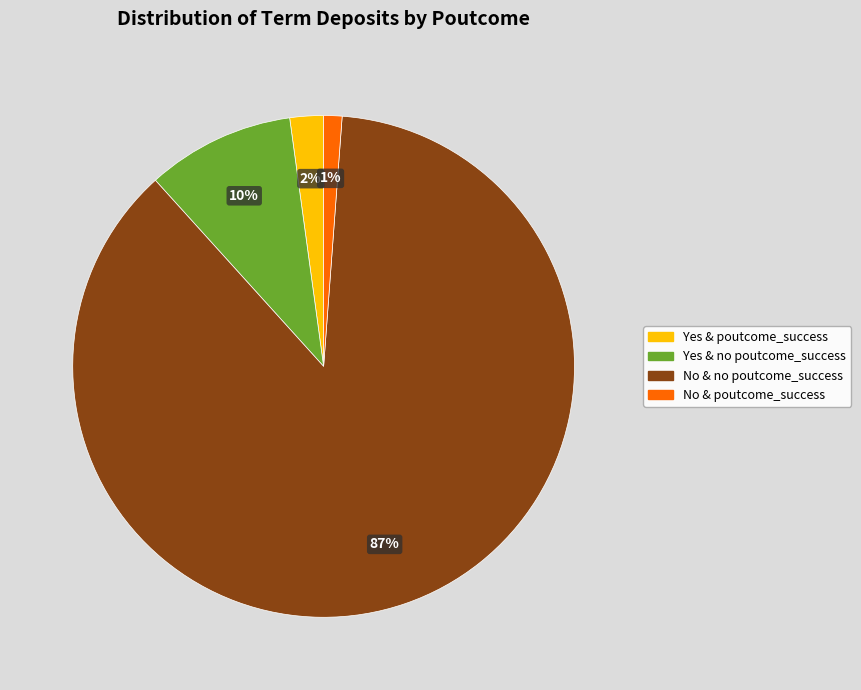

To the nearest percent, what is the average slice percentage?

25%